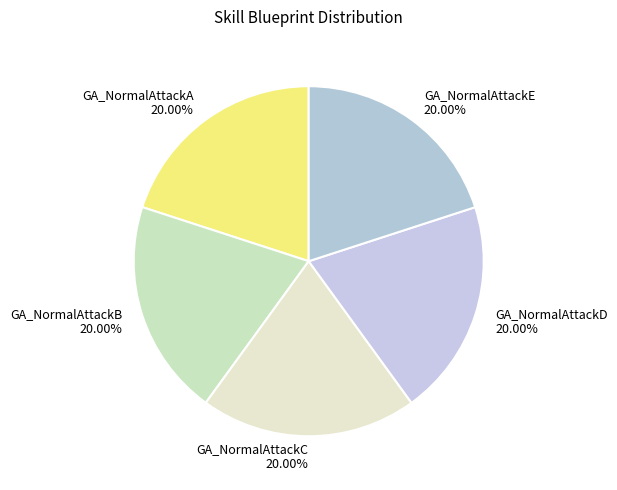

Does GA_NormalAttackC represent more than half of the total?

No